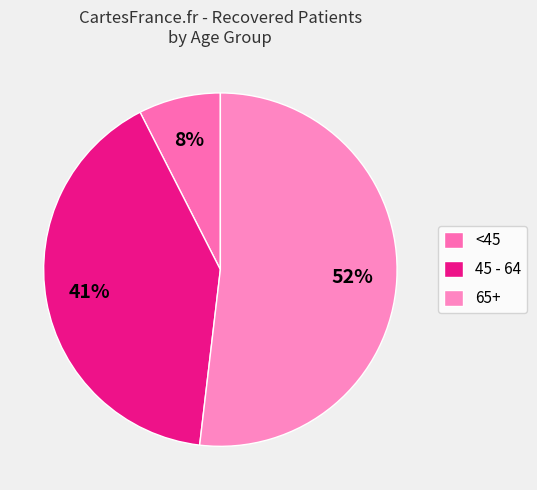

What is the smallest slice in the pie chart?

<45